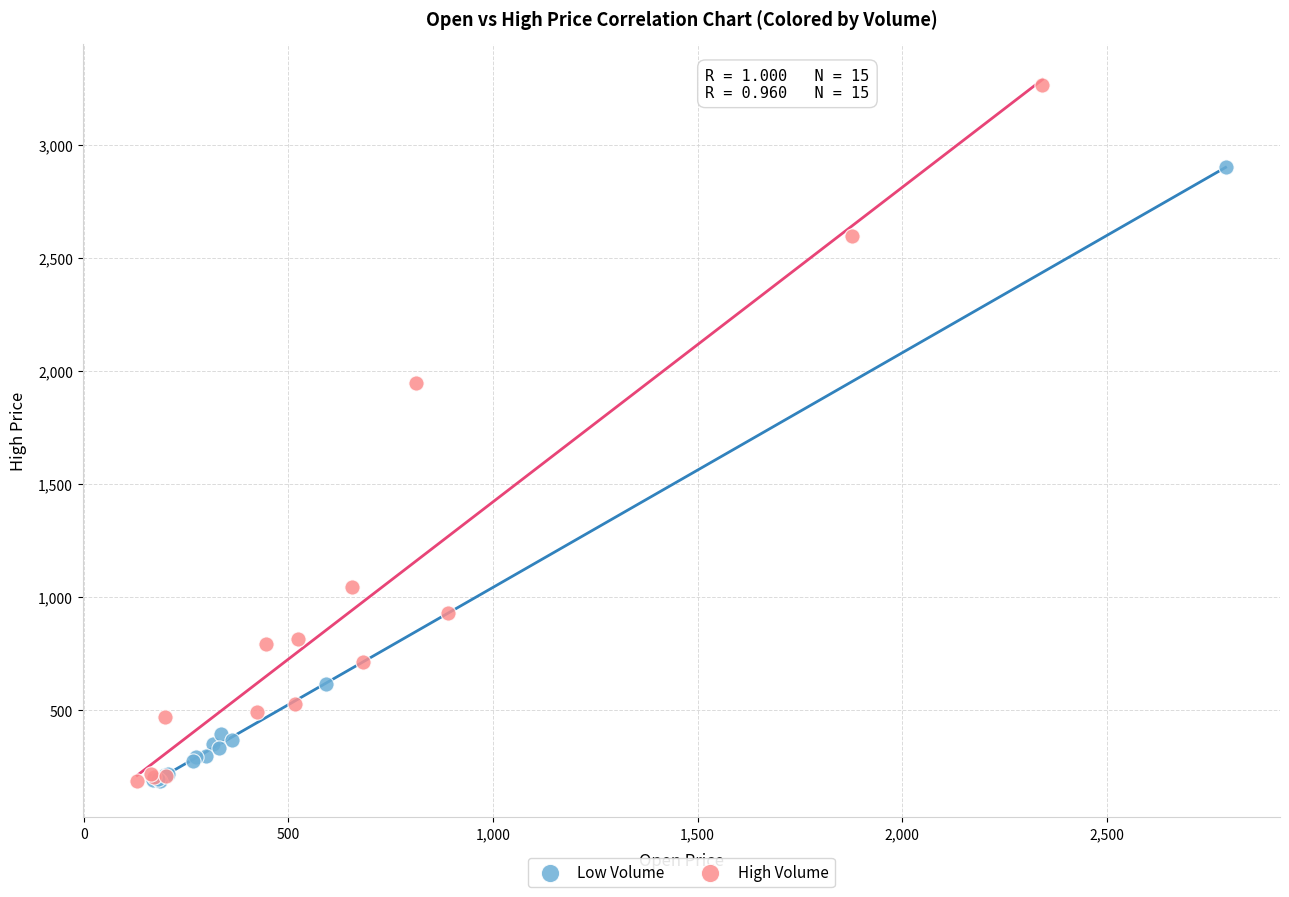

What are all the series names shown in the legend?

Low Volume, High Volume